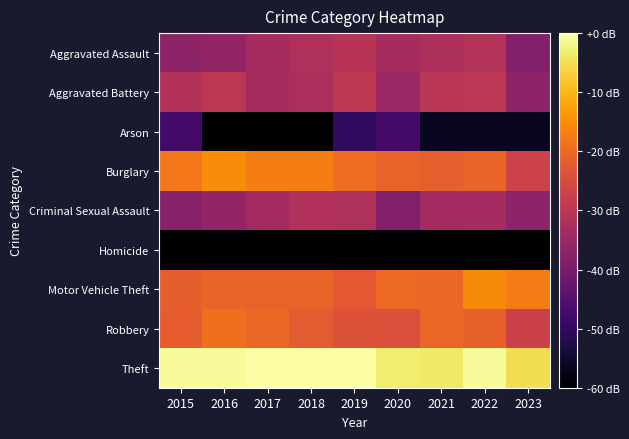

Reading left to right, list all the values displayed in this chart.

Aggravated Assault: 2015=-36.6	2016=-36.0	2017=-33.1	2018=-31.7	2019=-30.5	2020=-33.1	2021=-32.2	2022=-31.2	2023=-38.2
Aggravated Battery: 2015=-31.3	2016=-29.7	2017=-33.1	2018=-32.4	2019=-29.7	2020=-34.9	2021=-30.1	2022=-30.0	2023=-36.6
Arson: 2015=-47.8	2016=-59.8	2017=-59.8	2018=-59.8	2019=-50.3	2020=-47.8	2021=-56.3	2022=-56.3	2023=-56.3
Burglary: 2015=-18.0	2016=-15.2	2017=-16.9	2018=-16.9	2019=-19.3	2020=-21.1	2021=-21.4	2022=-20.7	2023=-27.2
Criminal Sexual Assault: 2015=-37.5	2016=-36.3	2017=-33.6	2018=-31.5	2019=-31.7	2020=-38.6	2021=-33.6	2022=-33.4	2023=-36.9
Homicide: 2015=-65.8	2016=-65.8	2017=-245.8	2018=-59.8	2019=-59.8	2020=-245.8	2021=-65.8	2022=-65.8	2023=-65.8
Motor Vehicle Theft: 2015=-21.7	2016=-20.9	2017=-21.1	2018=-20.7	2019=-22.7	2020=-20.0	2021=-20.2	2022=-15.2	2023=-17.3
Robbery: 2015=-22.0	2016=-19.0	2017=-20.2	2018=-22.3	2019=-24.0	2020=-24.2	2021=-20.6	2022=-21.3	2023=-27.5
Theft: 2015=-0.7	2016=-0.8	2017=-0.1	2018=-0.1	2019=0.0	2020=-3.3	2021=-3.5	2022=-0.8	2023=-5.1